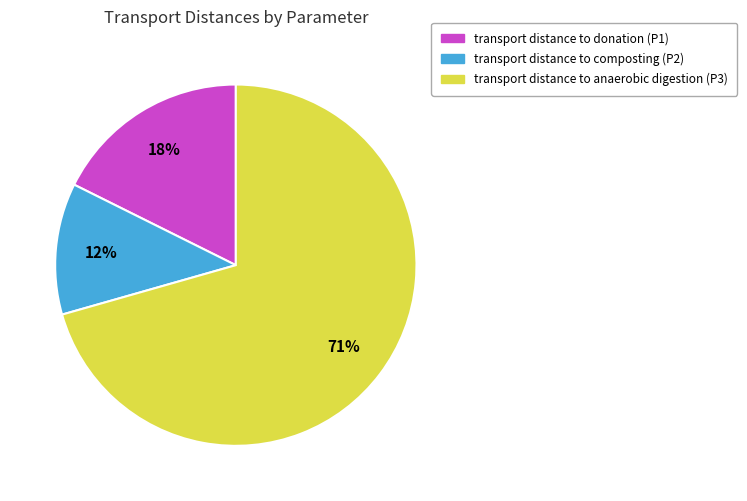

To the nearest percent, what is the average slice percentage?

33%